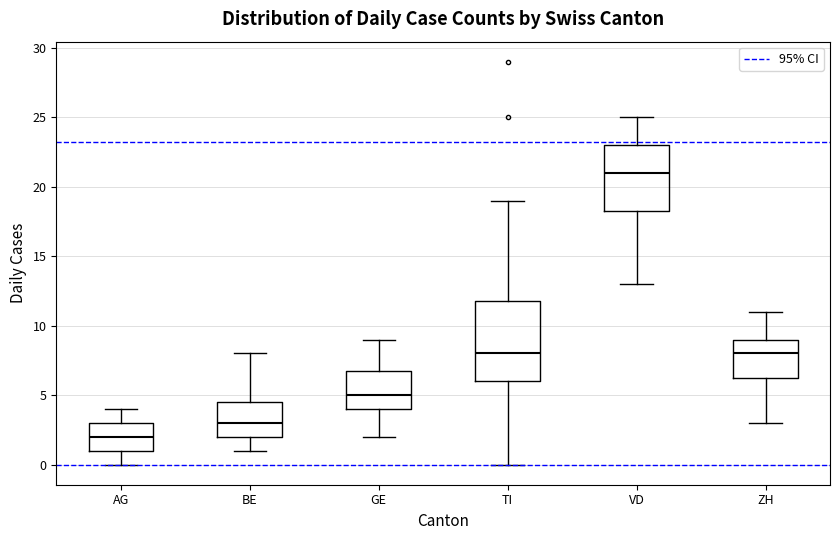

Reading left to right, read every box against the y-axis: the position of its median line, the range the box covers, and the ends of its whiskers. The values are not printed on the chart, so give them approximately, as read against the axis.

AG: median 2.0, box 1.0 to 3.0, whiskers 0.0 to 4.0
BE: median 3.0, box 2.0 to 4.5, whiskers 1.0 to 8.0
GE: median 5.0, box 4.0 to 7.0, whiskers 2.0 to 9.0
TI: median 8.0, box 6.0 to 12.0, whiskers 0.0 to 19.0
VD: median 21.0, box 18.5 to 23.0, whiskers 13.0 to 25.0
ZH: median 8.0, box 6.5 to 9.0, whiskers 3.0 to 11.0